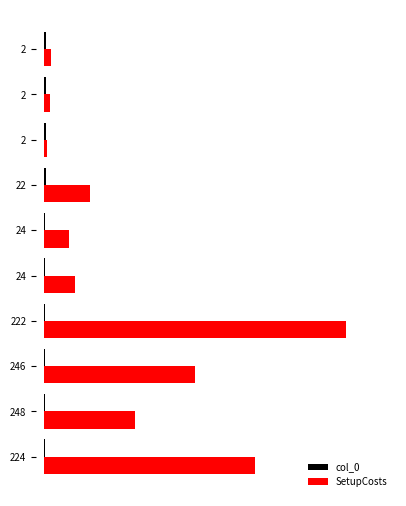

Which series has the largest total across all categories?

SetupCosts